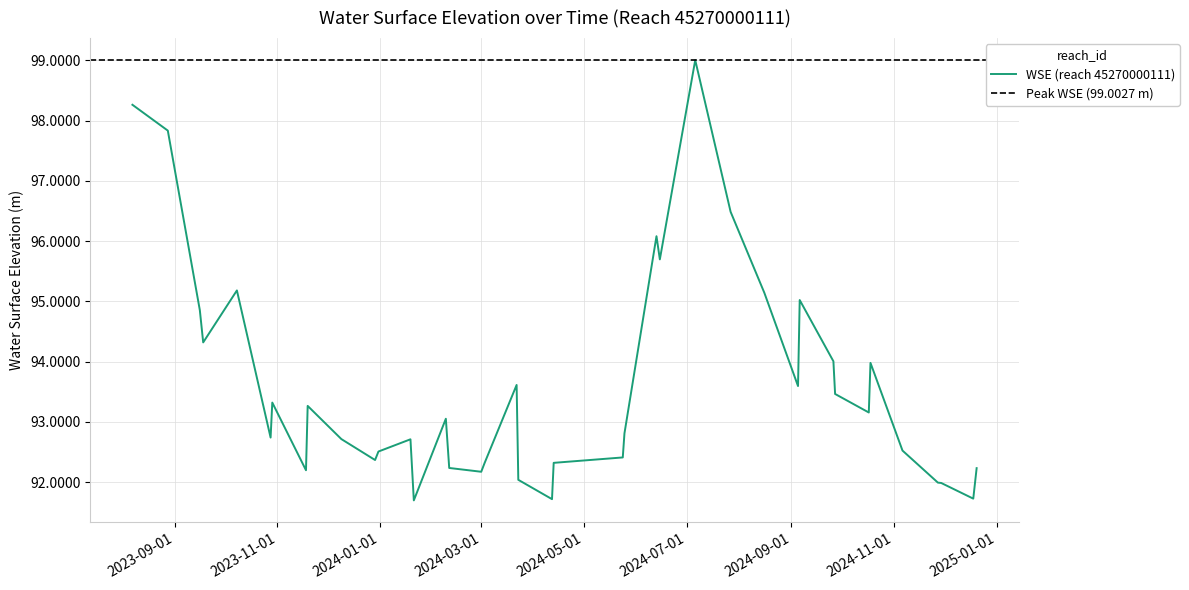

What is the lowest value of the WSE (reach 45270000111) series?

91.7